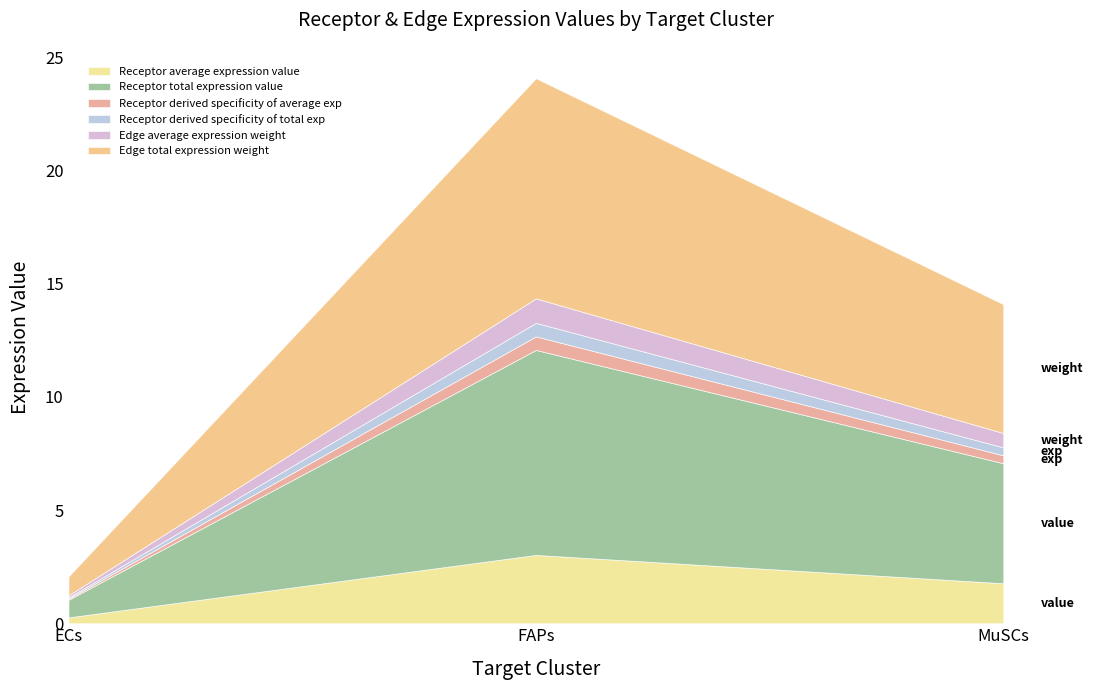

How many lines are shown in the chart?

6